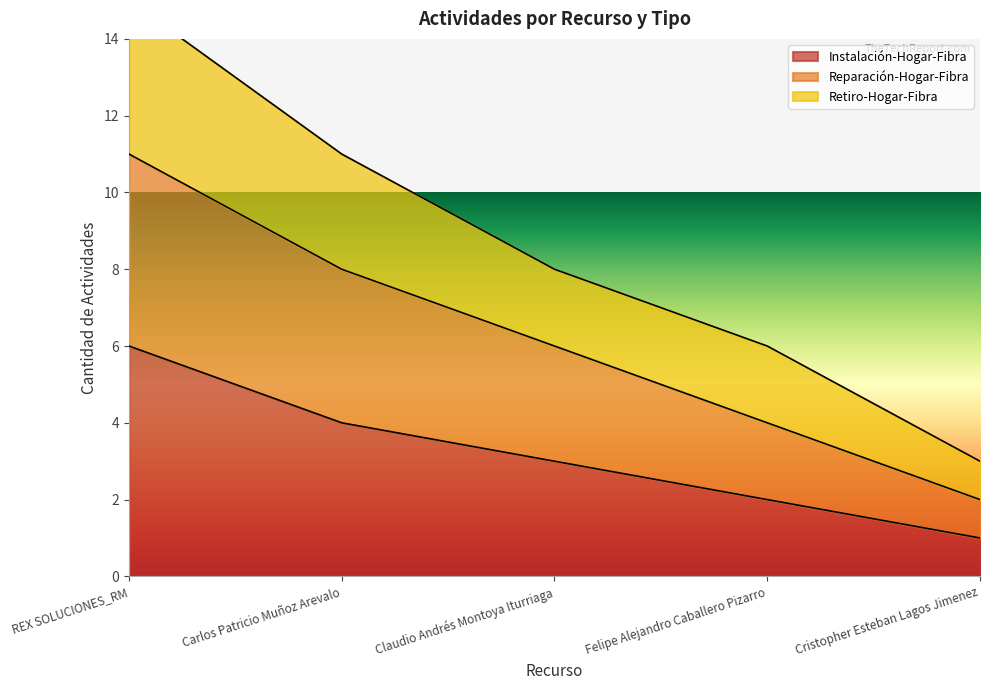

At how many categories does at least one series exceed 12?

1